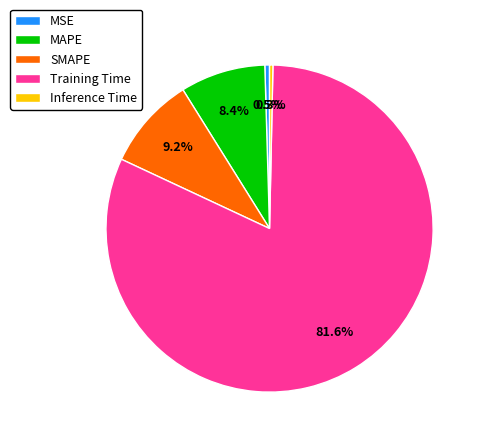

Count the number of slices in the pie.

5